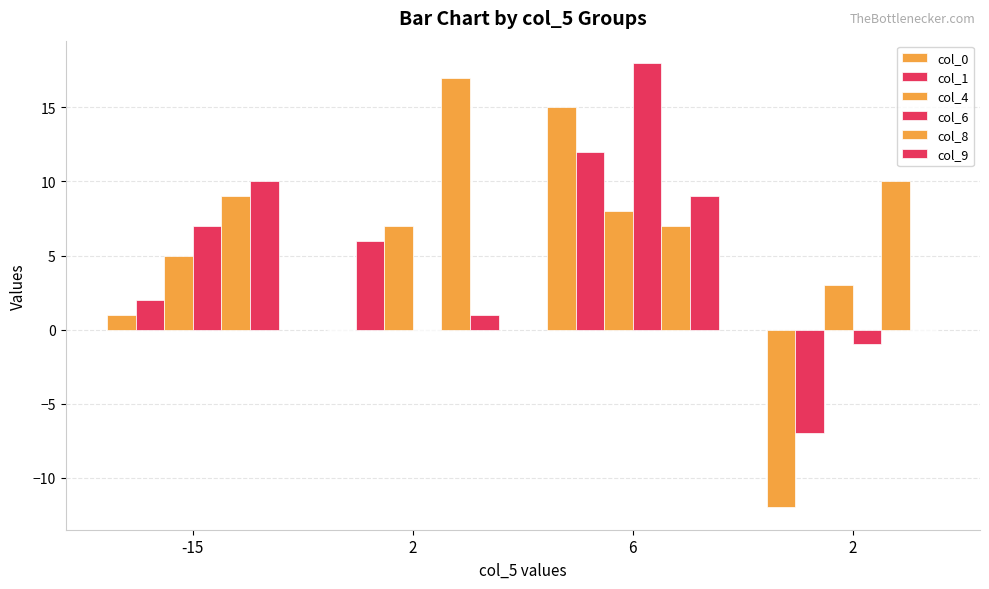

How many positive values does the col_9 series have?

3